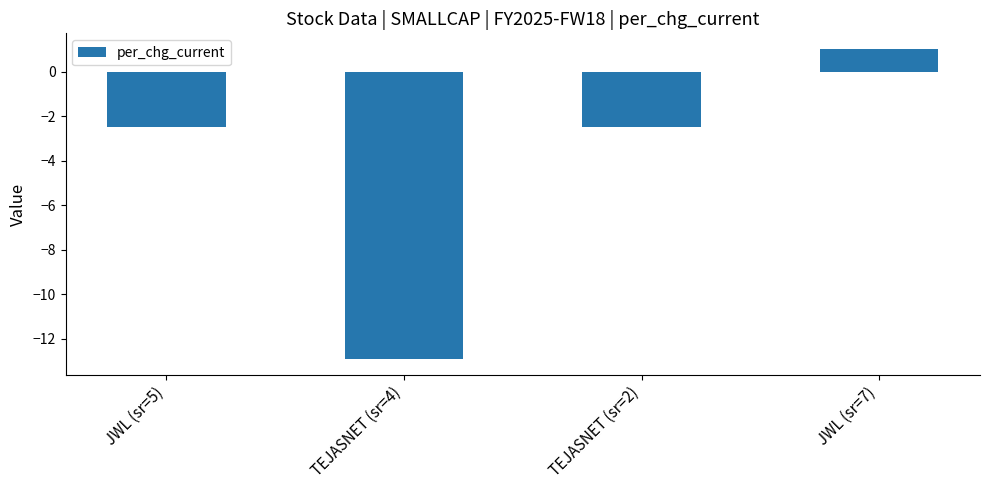

What is the difference between the second highest and minimum values?

10.5